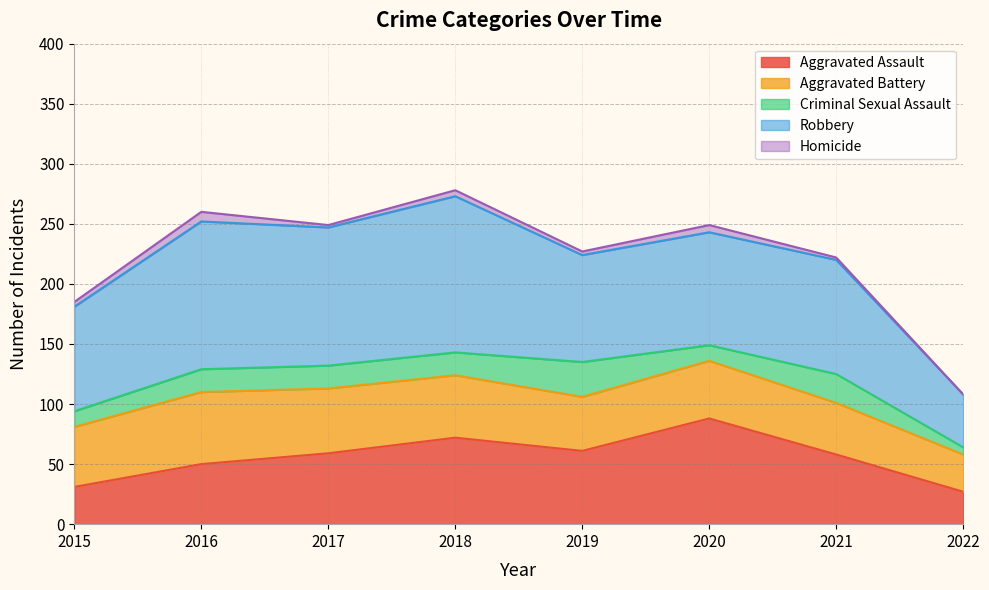

What is the difference between the maximum and second lowest values in the Homicide series?

6